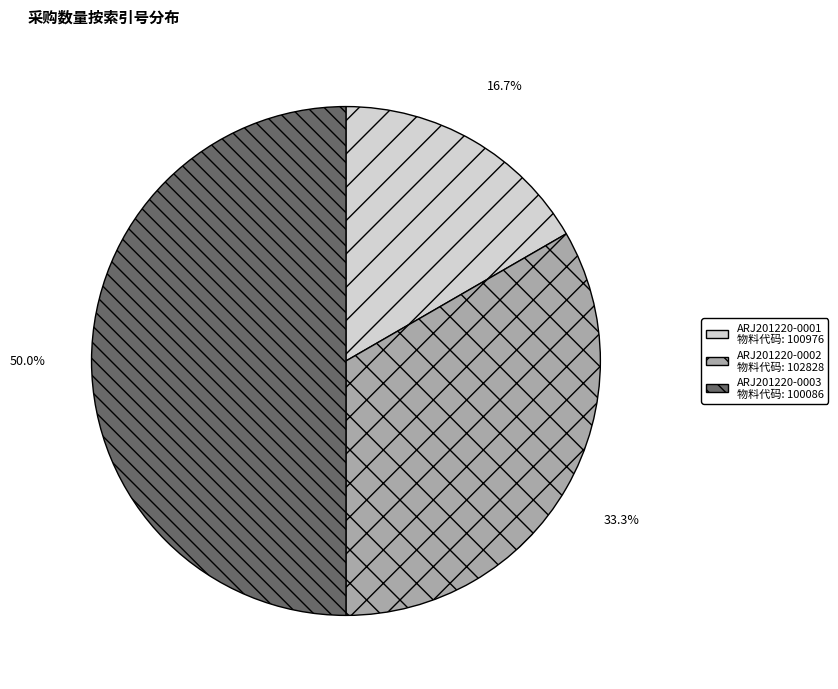

To the nearest percent, what is the difference between the largest and smallest slice percentages?

33%